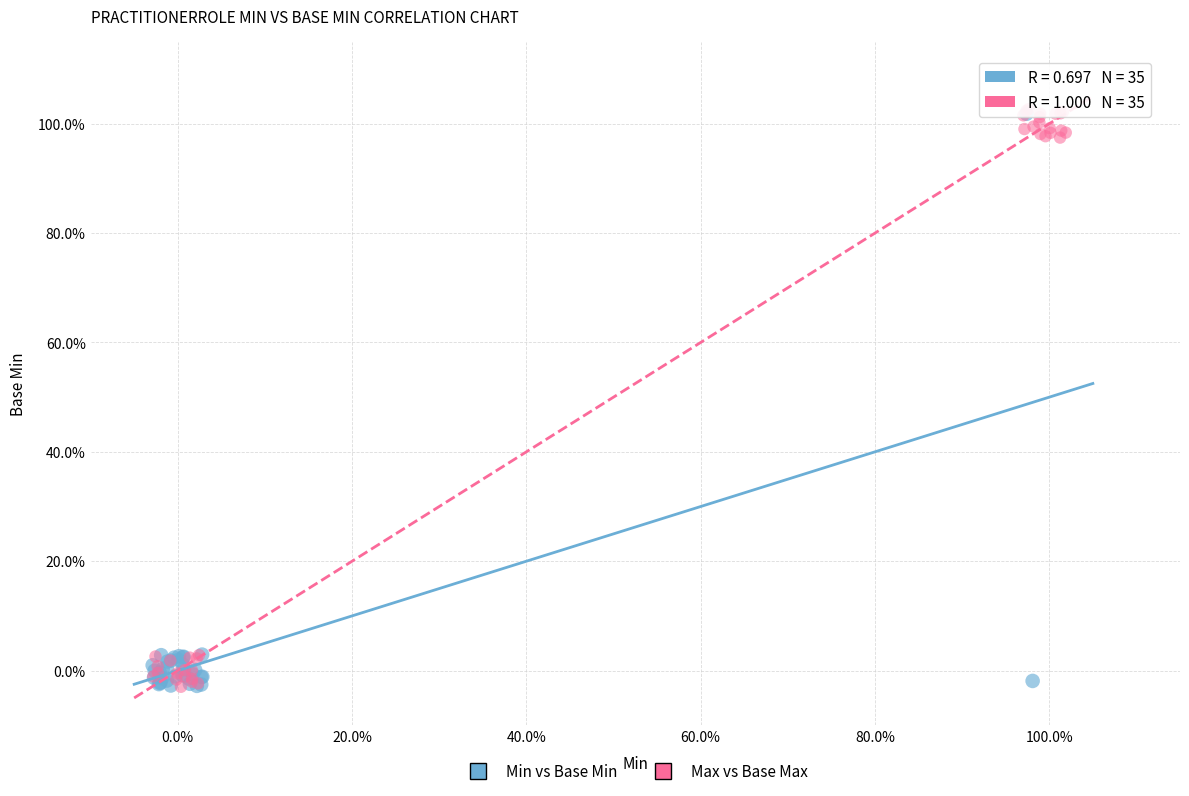

What are all the series names shown in the legend?

Min vs Base Min, Max vs Base Max